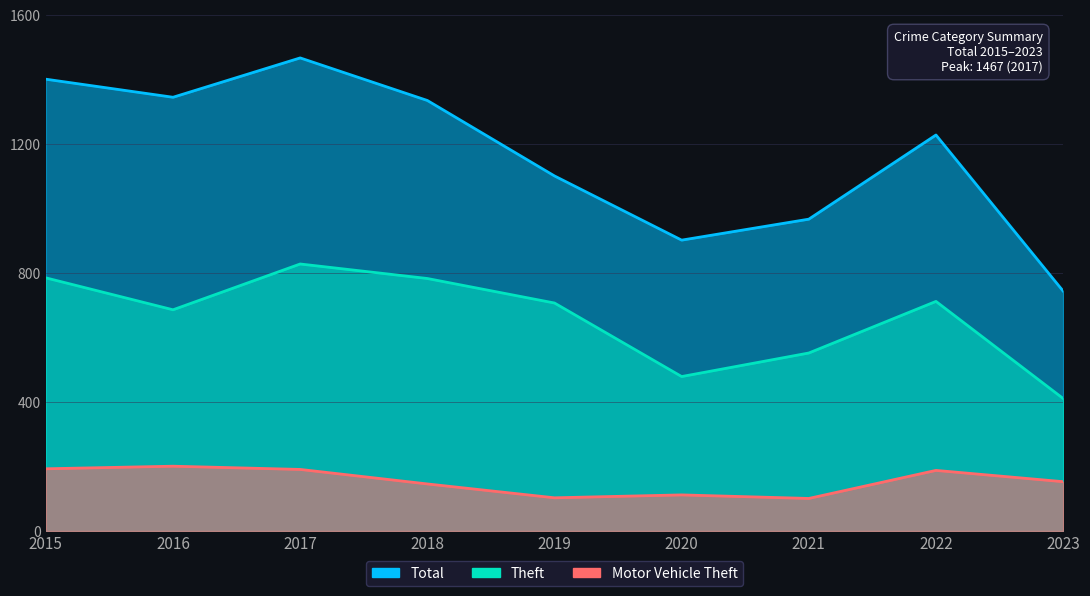

What is the value of the Theft point at the 1st from the left?

785